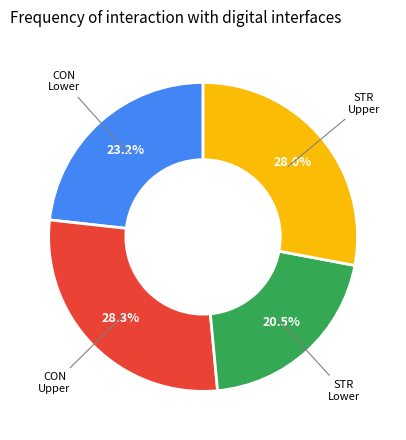

What is the smallest slice in the pie chart?

STR Lower